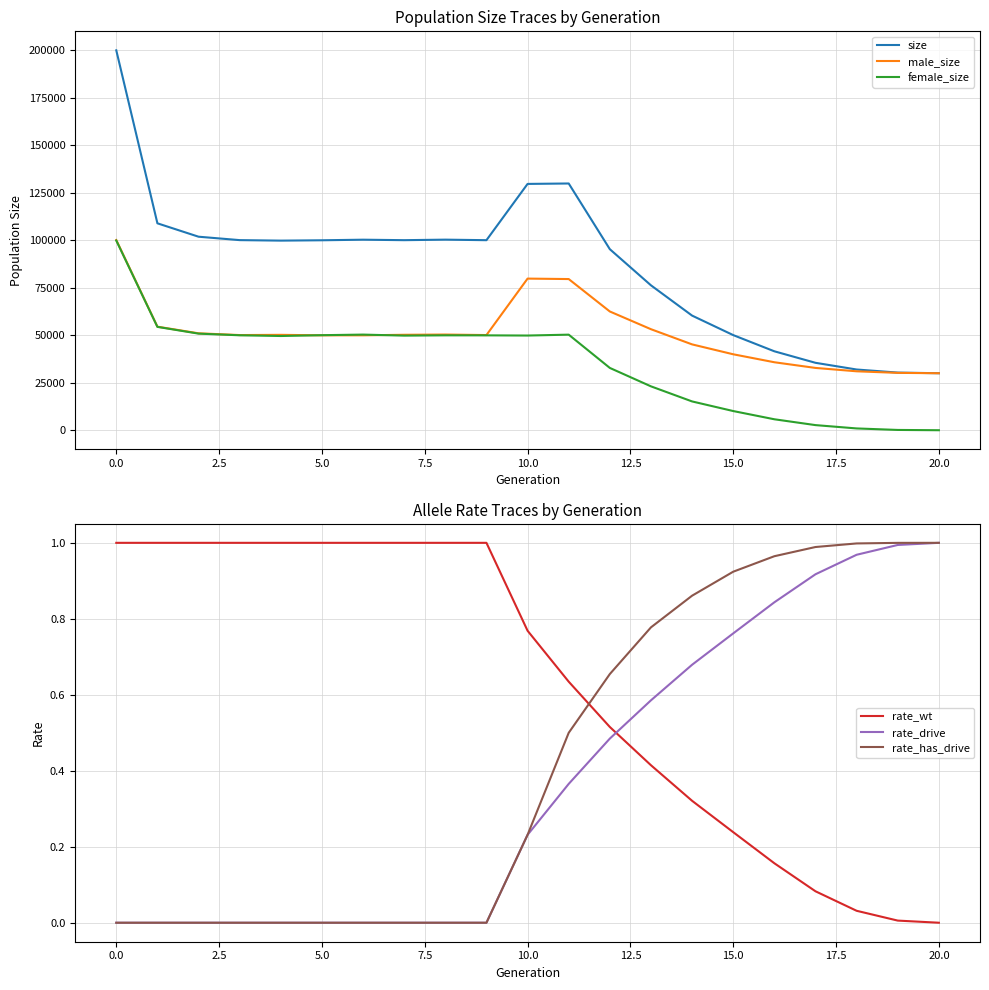

Is it true that size equals 129863.0 at 11?

True